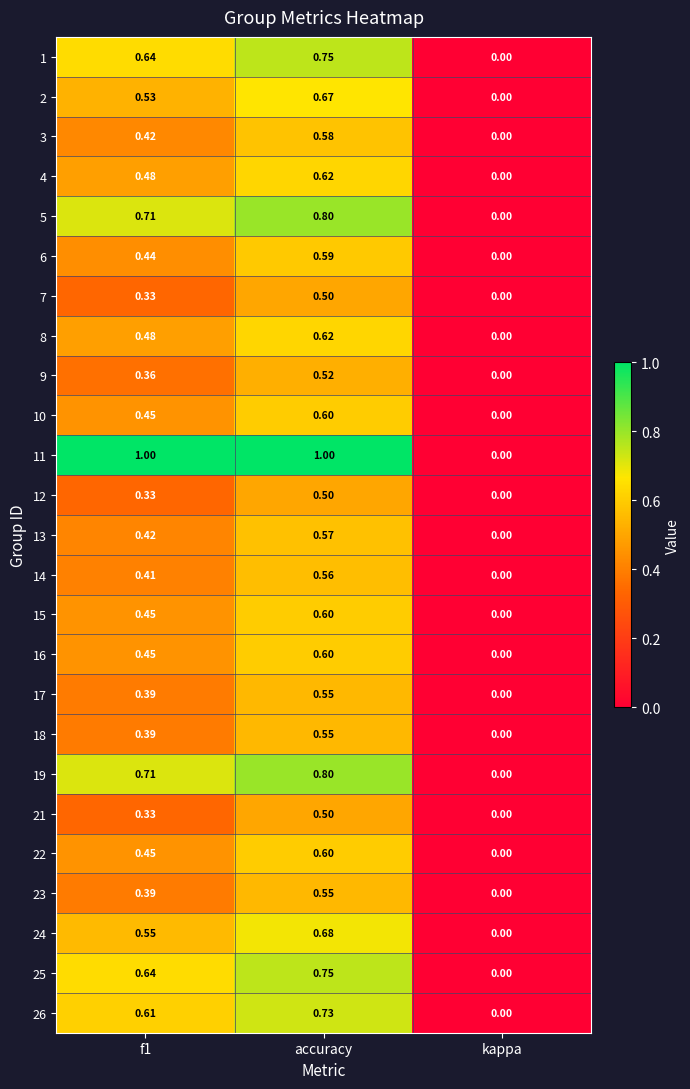

At which category is the sum across all series the highest?

accuracy